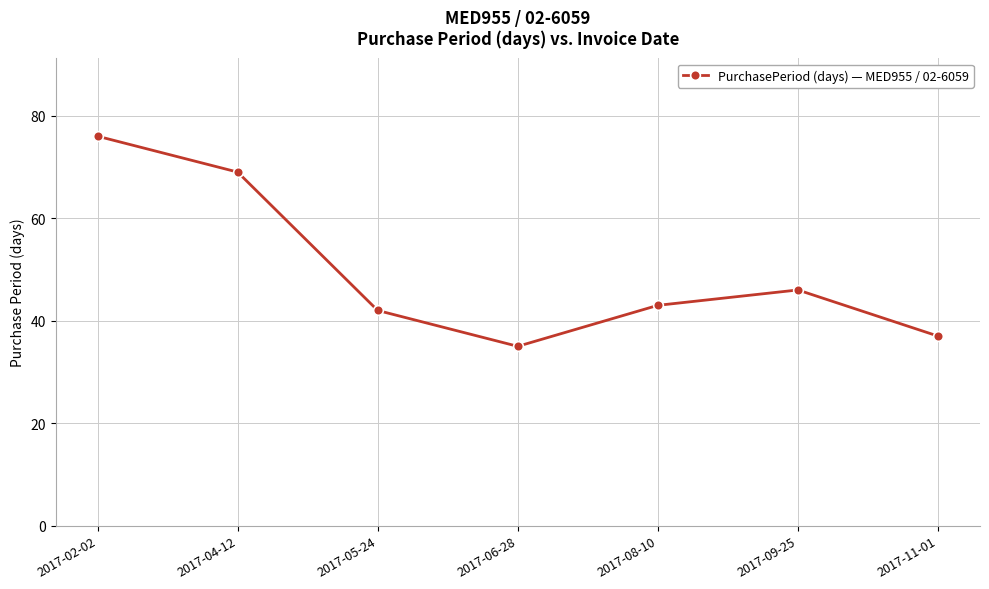

Which has a higher value, 2017-05-24 or 2017-09-25?

2017-09-25